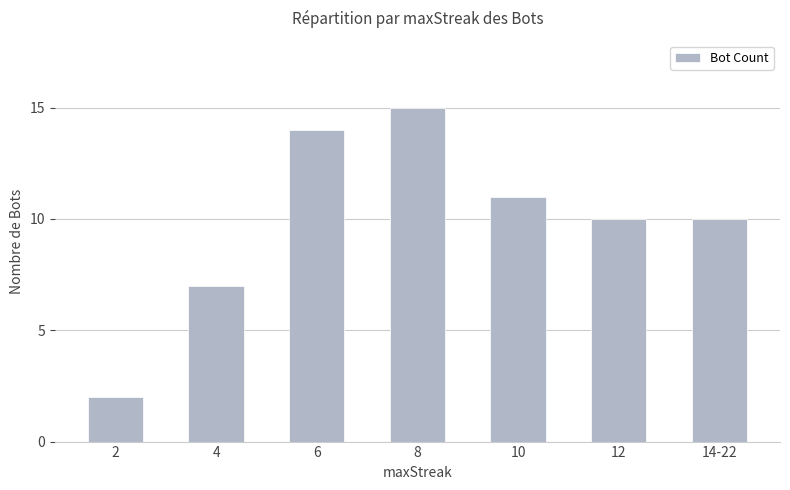

Read the value at 12.

10